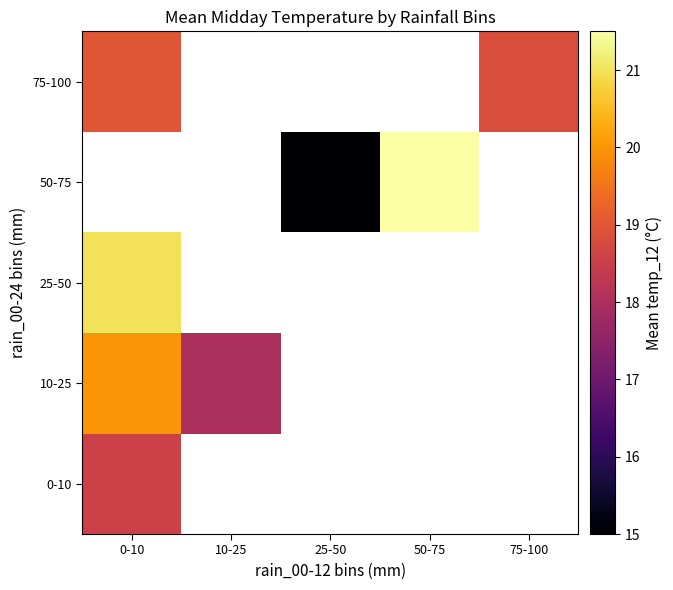

At how many categories does at least one series exceed 17?

4